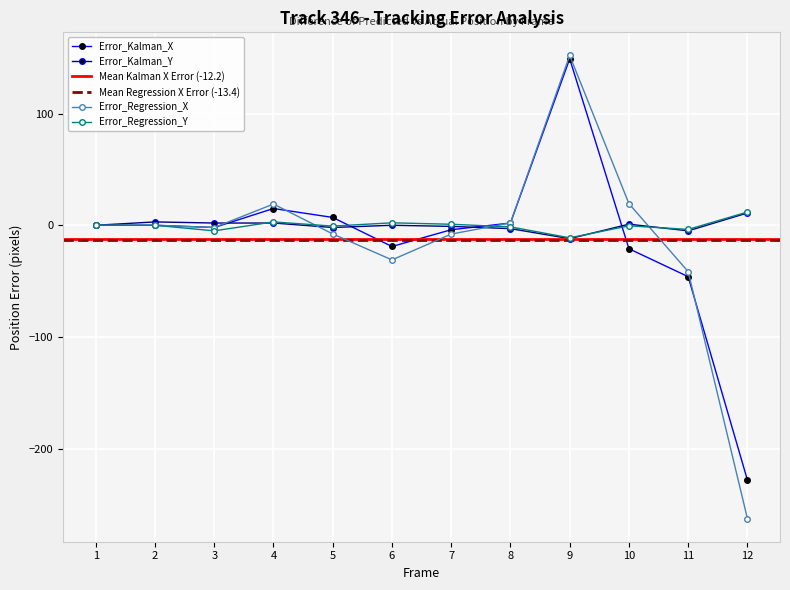

Between which two adjacent categories do Error_Kalman_Y and Error_Regression_Y first intersect?

3 and 4